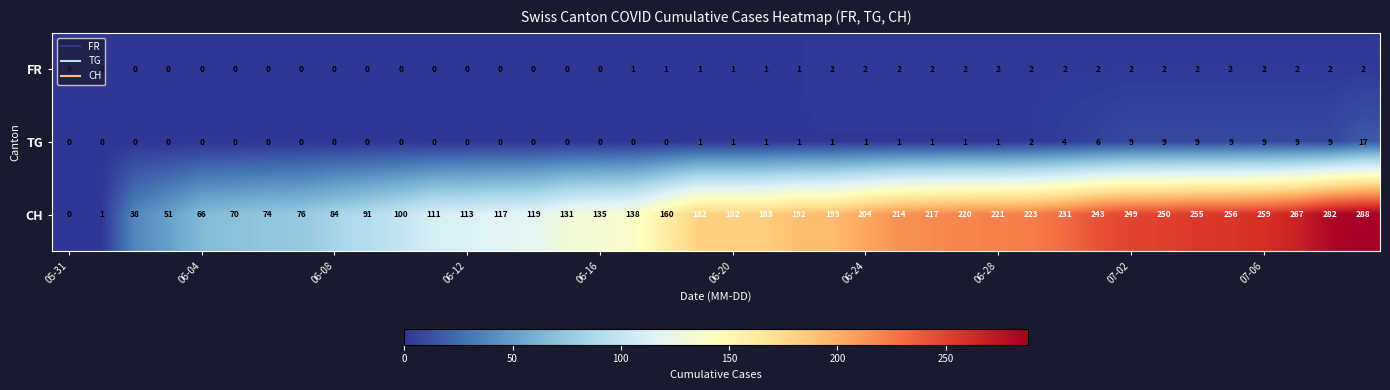

At how many categories does at least one series exceed 239?

9